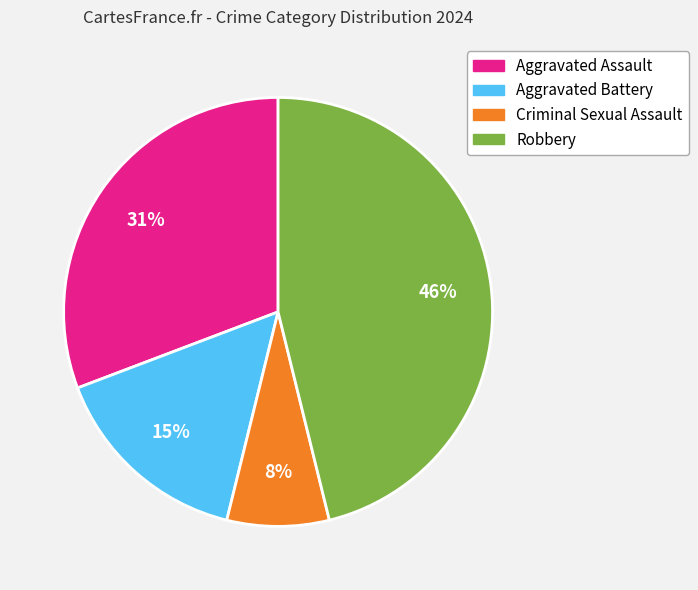

How many segments does this pie chart have?

4